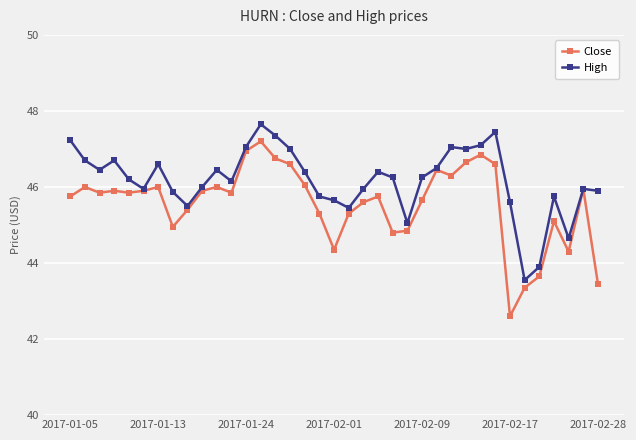

Which series has the largest range (max minus min)?

Close